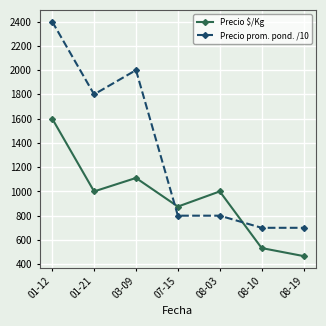

Reading left to right, transcribe all the data shown in this chart.

Precio $/Kg: 1600	1000	1111	875	1000	533	467
Precio prom. pond. /10: 2400	1800	2000	800	800	700	700